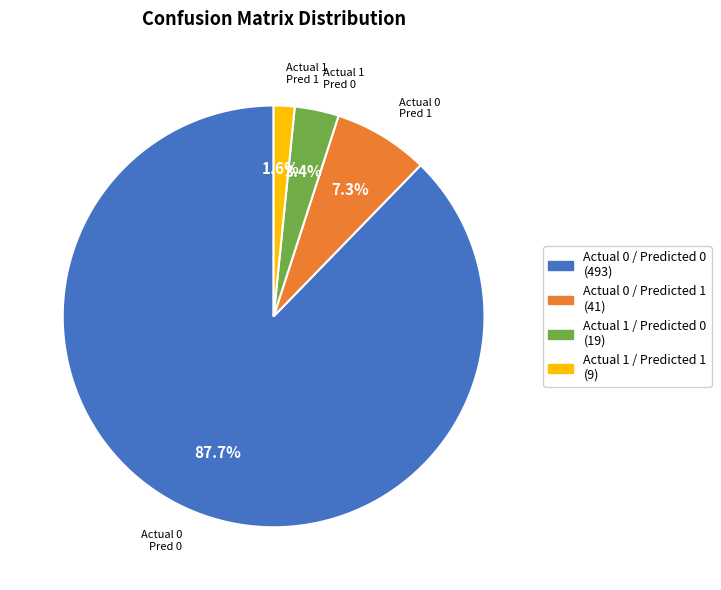

What is the majority slice?

Actual 0 / Predicted 0